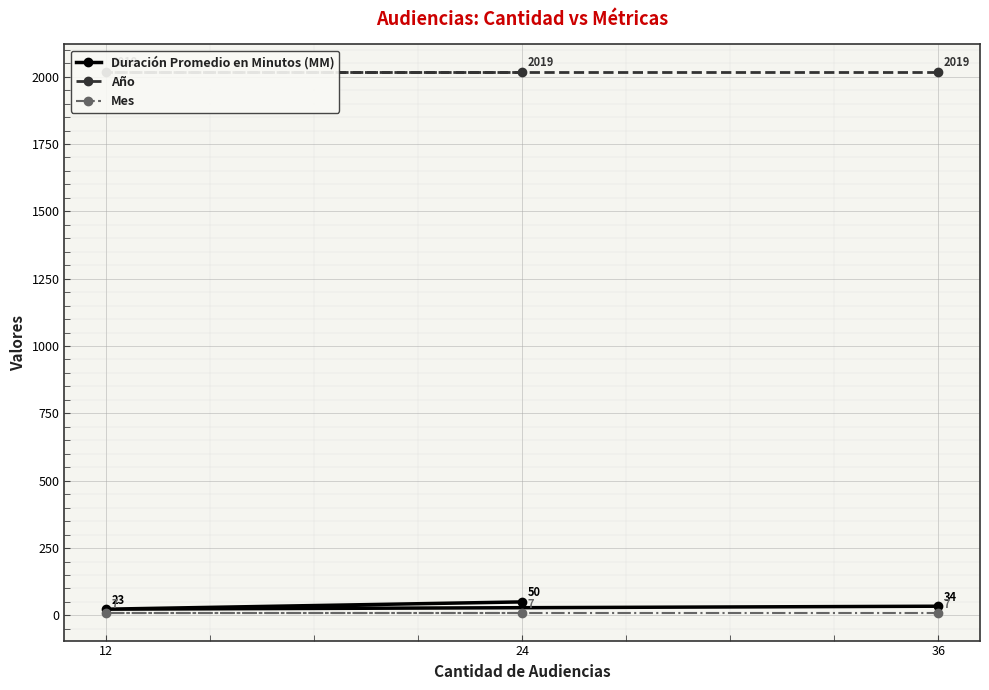

Which series has the largest total across all categories?

Año